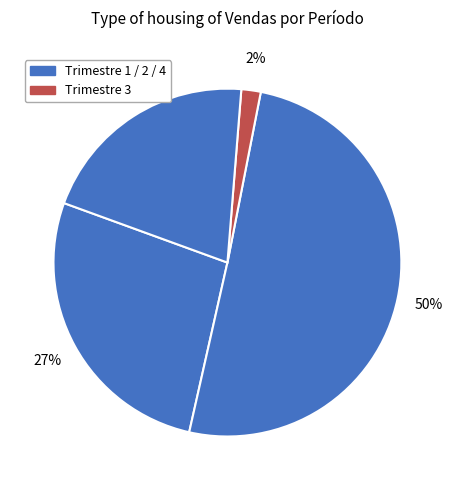

To the nearest percent, what is the difference between the largest and smallest slice percentages?

49%